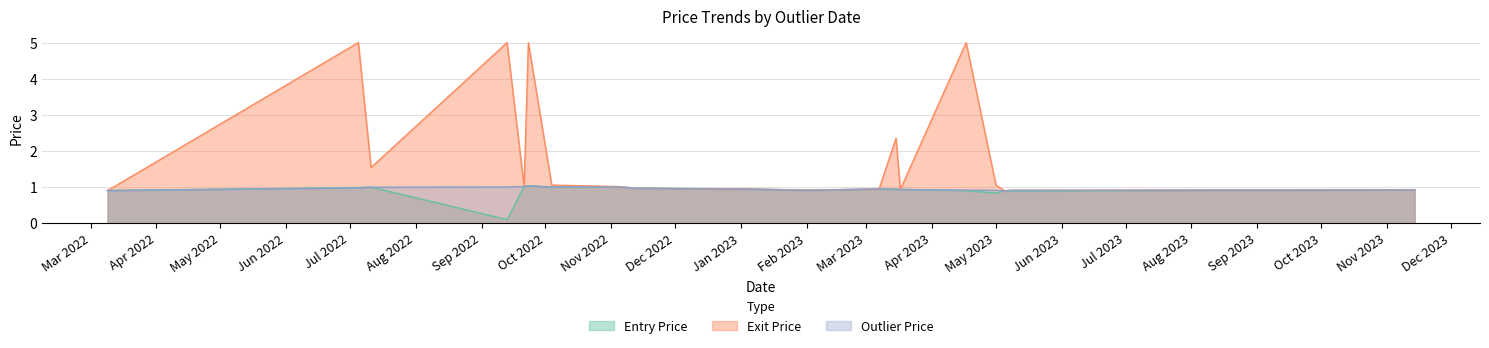

What is the minimum value for Outlier Price?

0.9